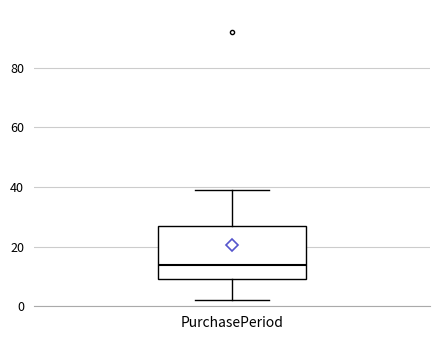

Transcribe this box plot: give where the median line is, the range the box spans, and where the two whiskers end, as read against the y-axis. The values are not printed on the chart, so give them approximately, as read against the axis.

median 14, box 10 to 28, whiskers 2 to 40